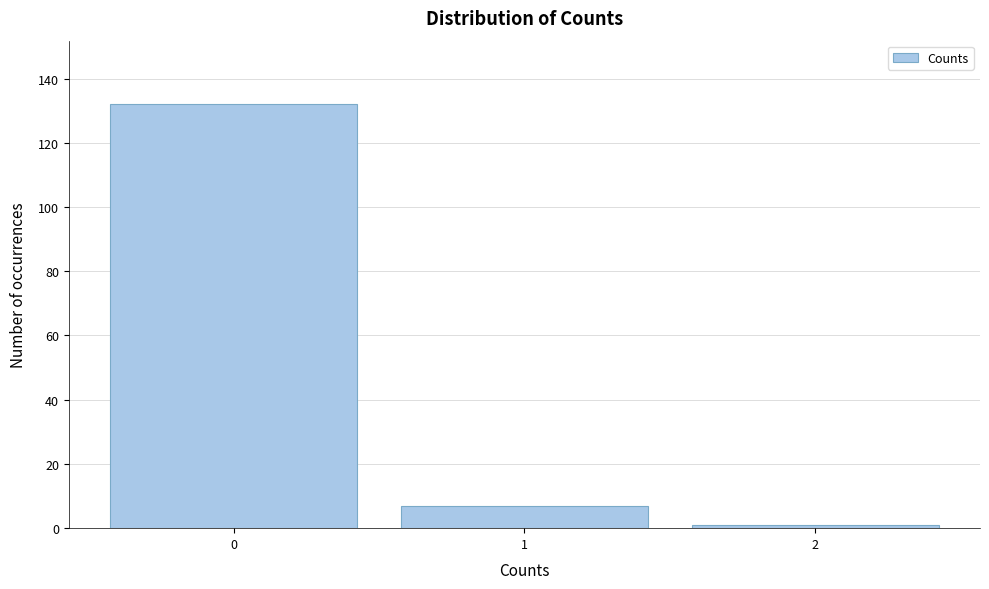

Reading left to right, extract all data points from this chart.

132	7	1